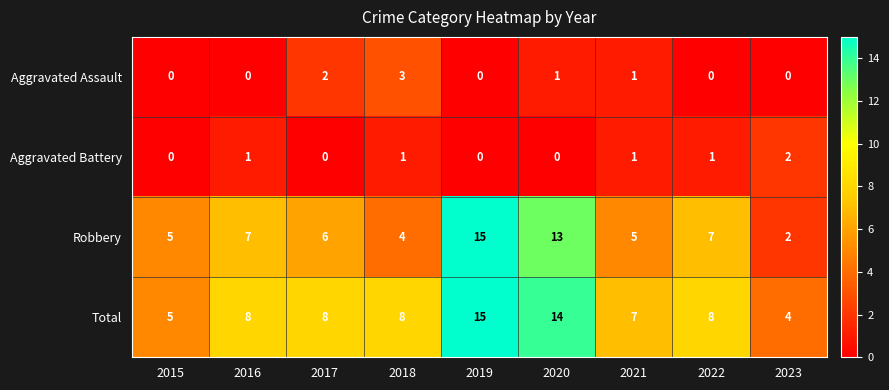

What is the greatest value displayed?

15